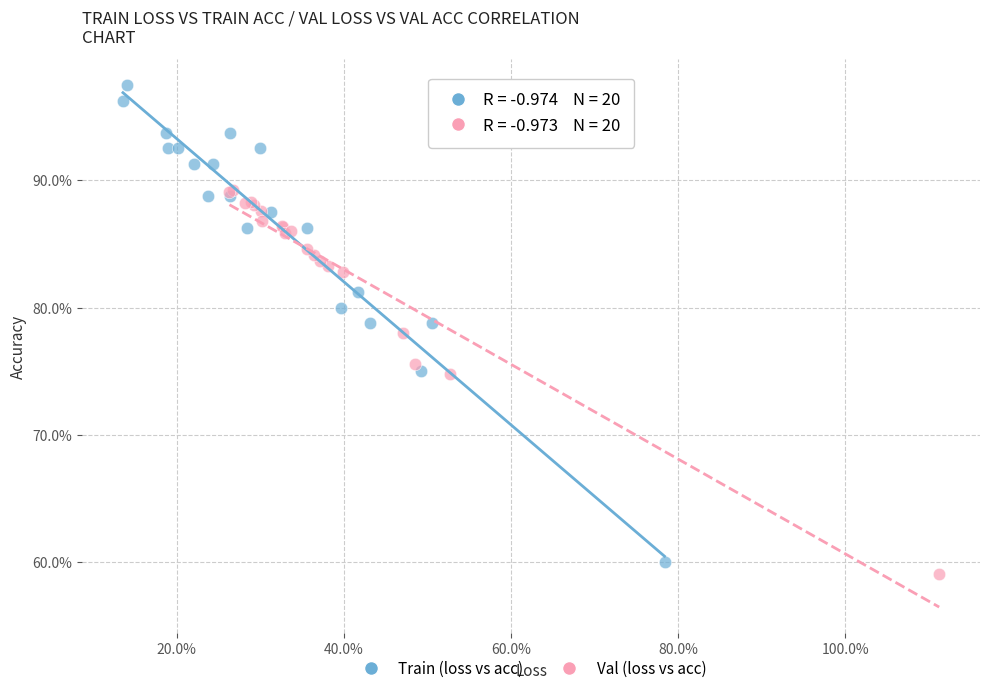

What are all the series names shown in the legend?

Train (loss vs acc), Val (loss vs acc)